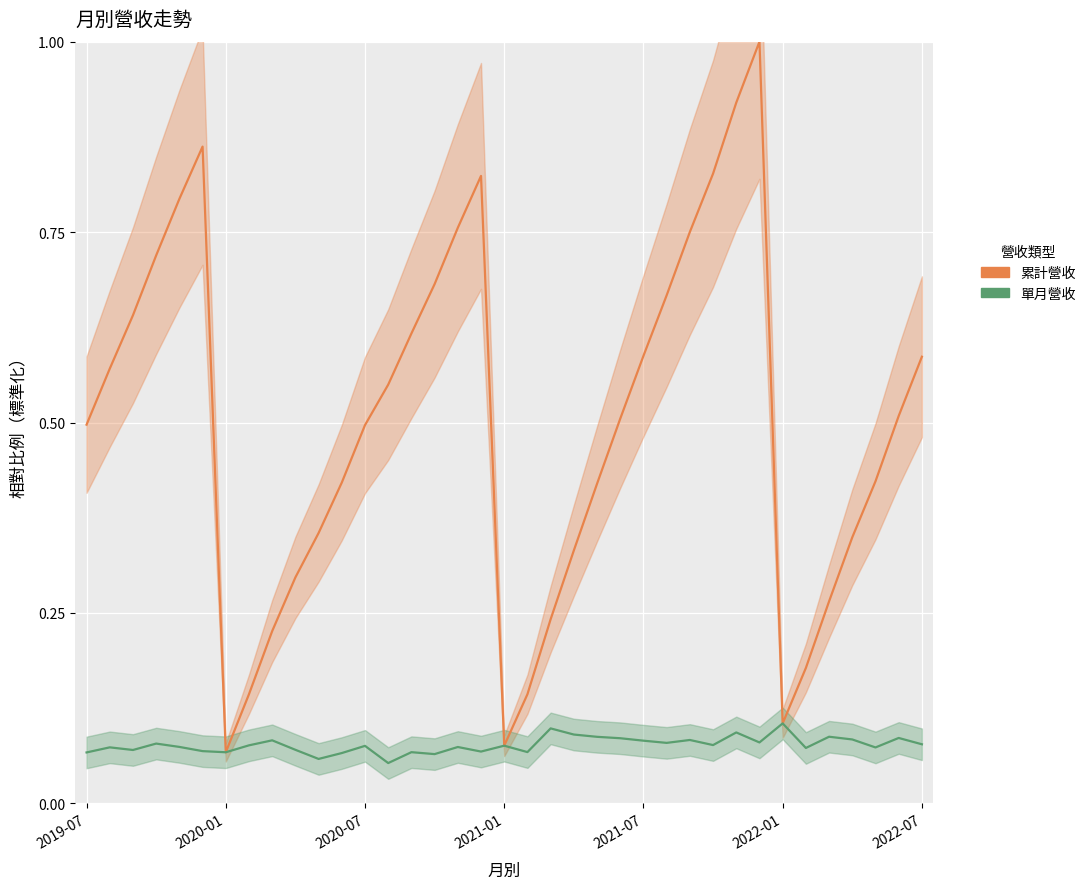

Rank the series at 2020-07 from highest to lowest value.

累計營收, 單月營收